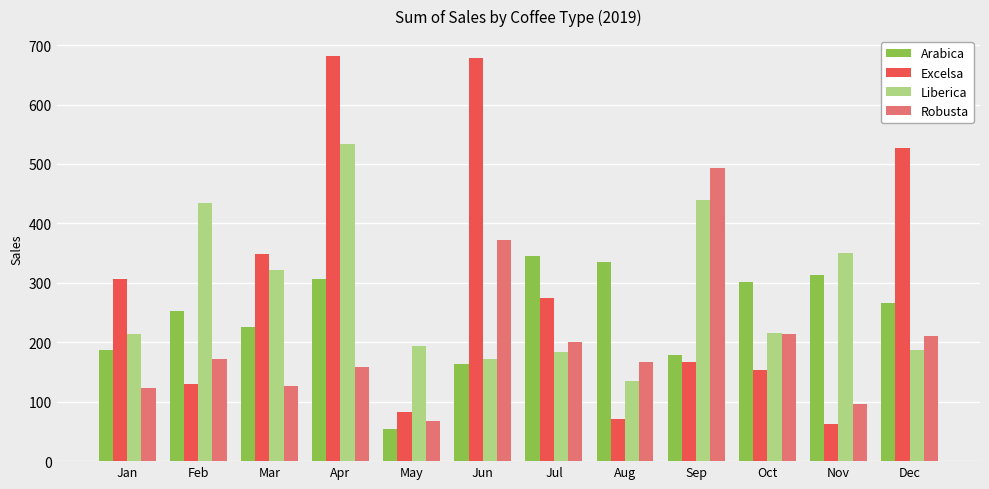

The Excelsa series shows 678.4 at Jun. True or false?

True